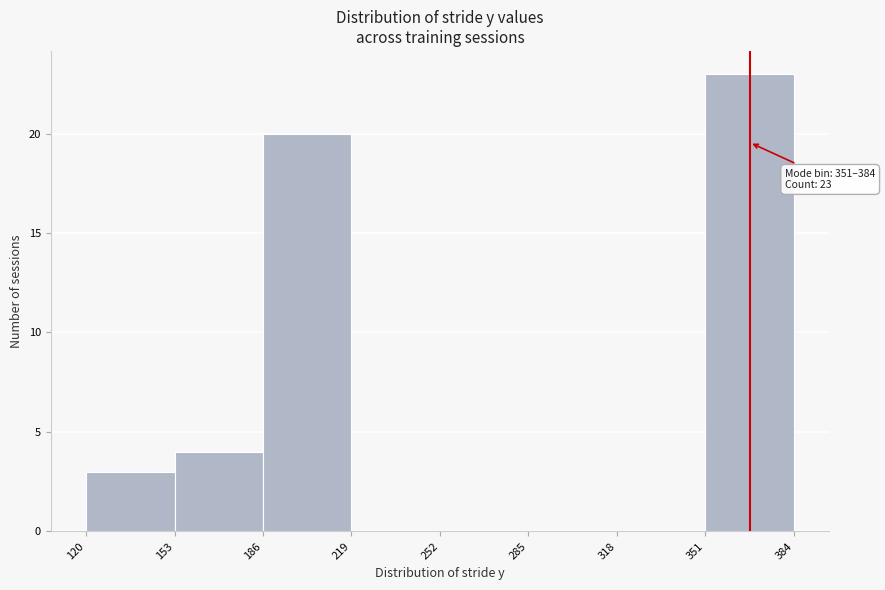

Which range on the x-axis has the tallest bar?

351 to 384